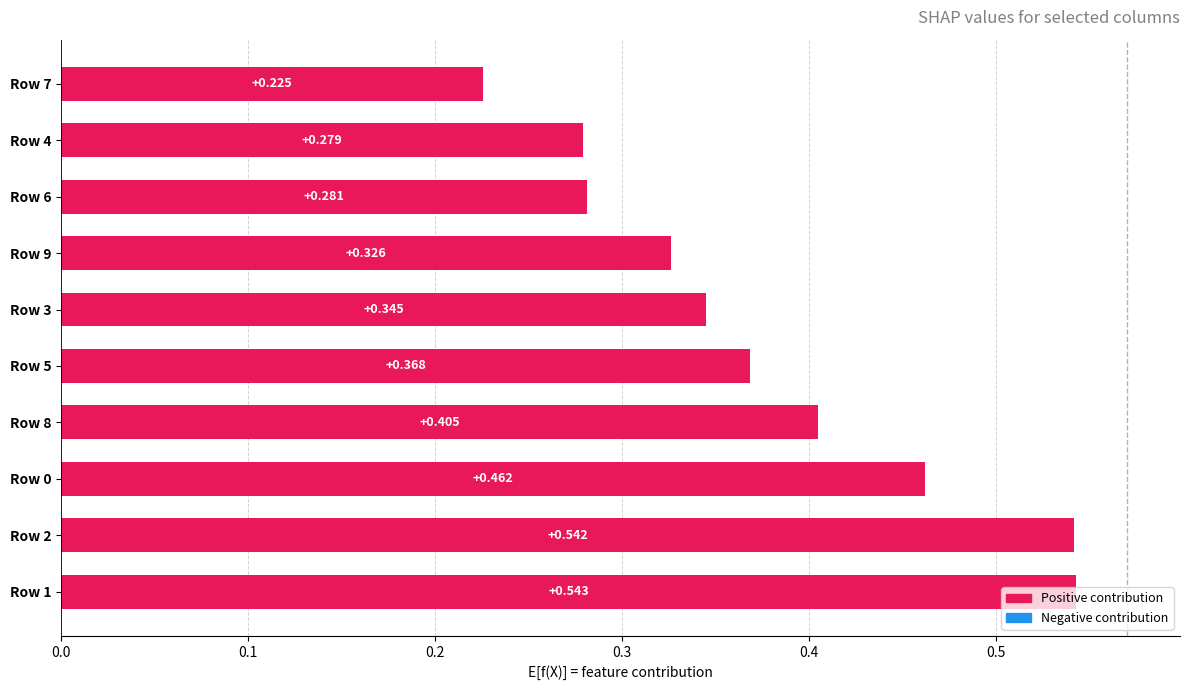

What is the average value?

0.4